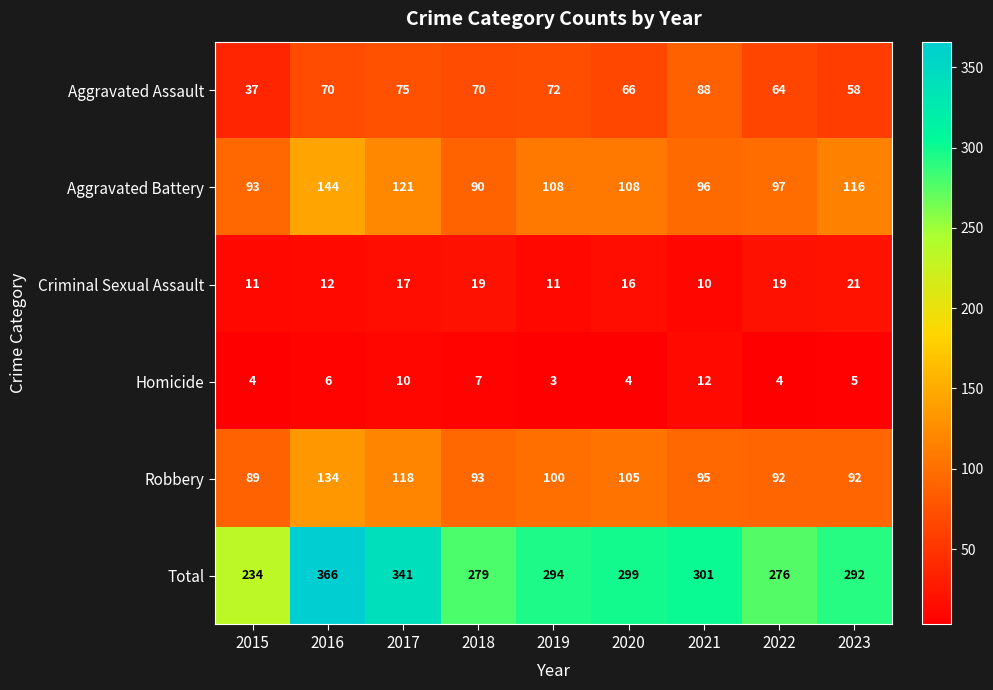

What is the minimum value shown in the chart?

3